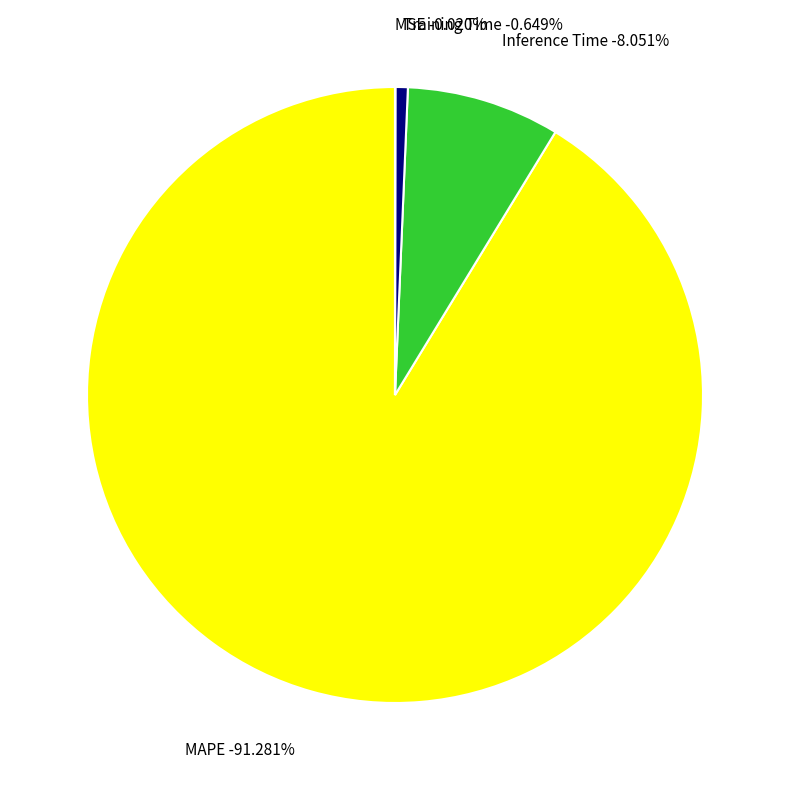

To the nearest percent, what percentage of the pie is Training Time?

1%